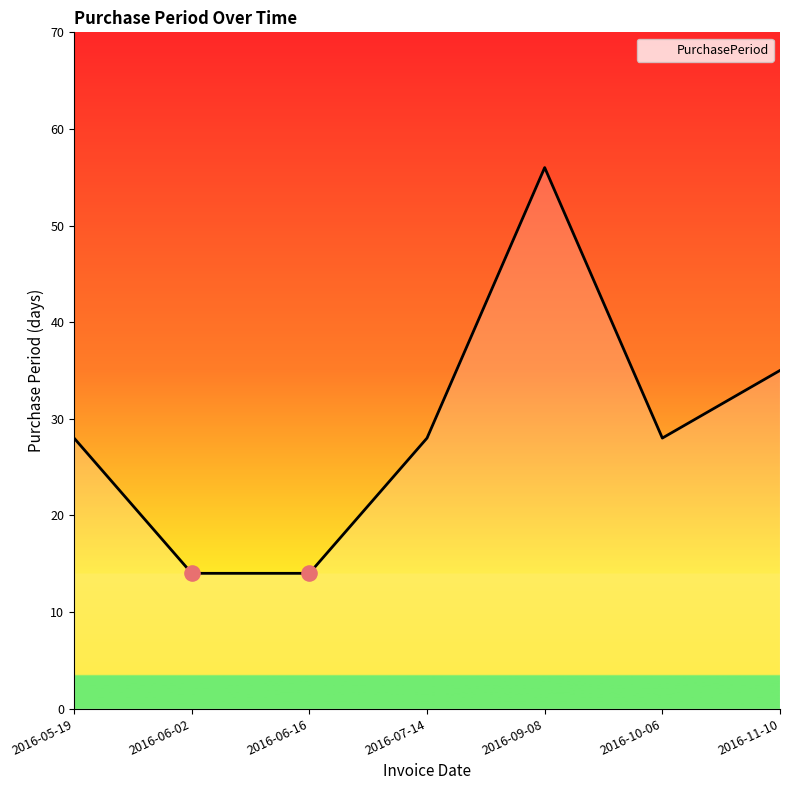

What is the ratio of the value at 2016-06-02 to the value at 2016-11-10?

0.4